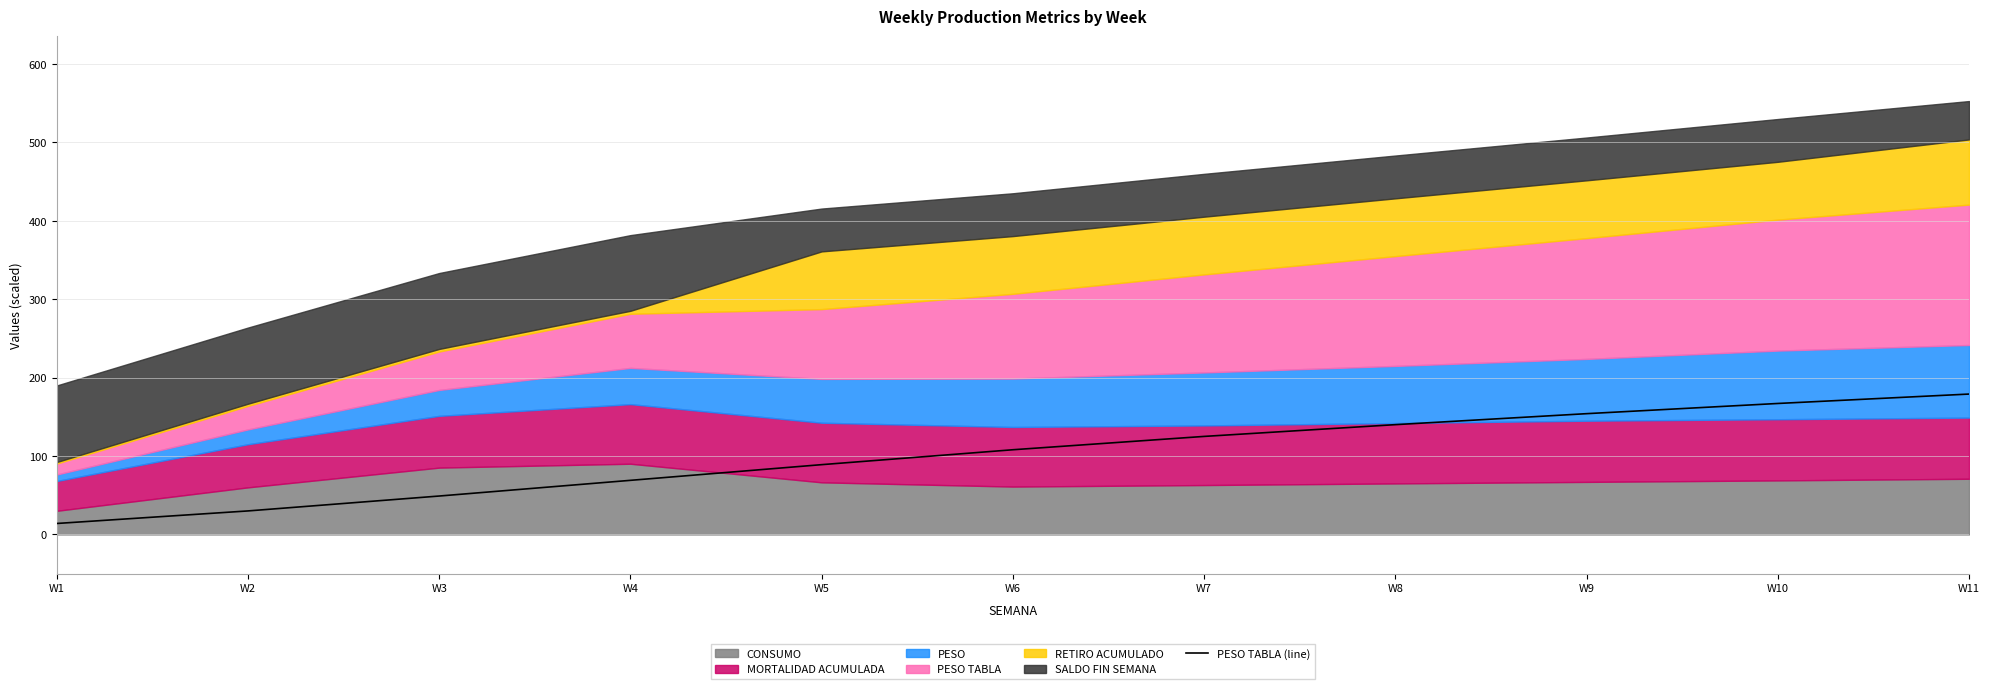

Rank the categories by value from highest to lowest.

W11, W10, W9, W8, W7, W6, W5, W4, W3, W2, W1